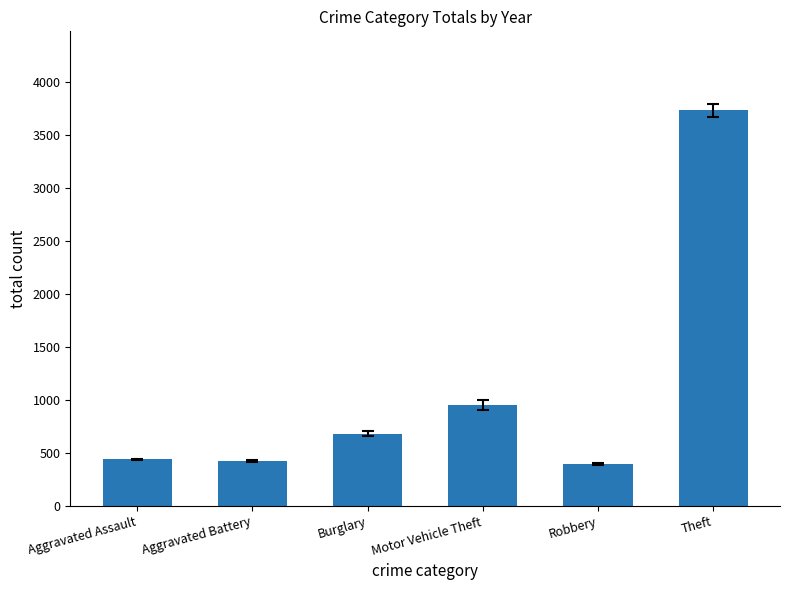

What is the change in value from Aggravated Battery to Motor Vehicle Theft?

+528